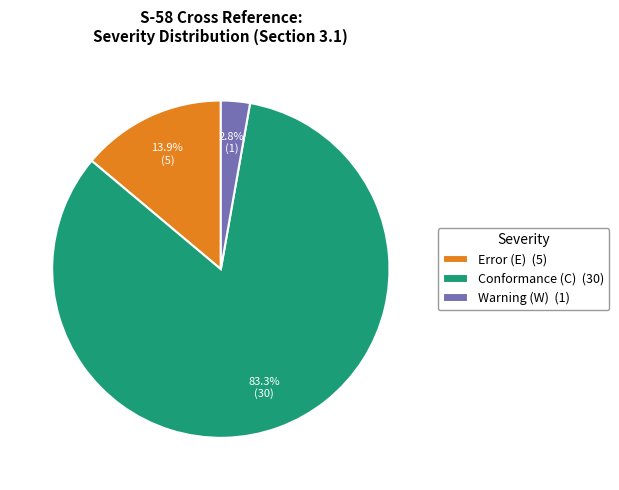

What is the majority slice?

Conformance (C) (30)